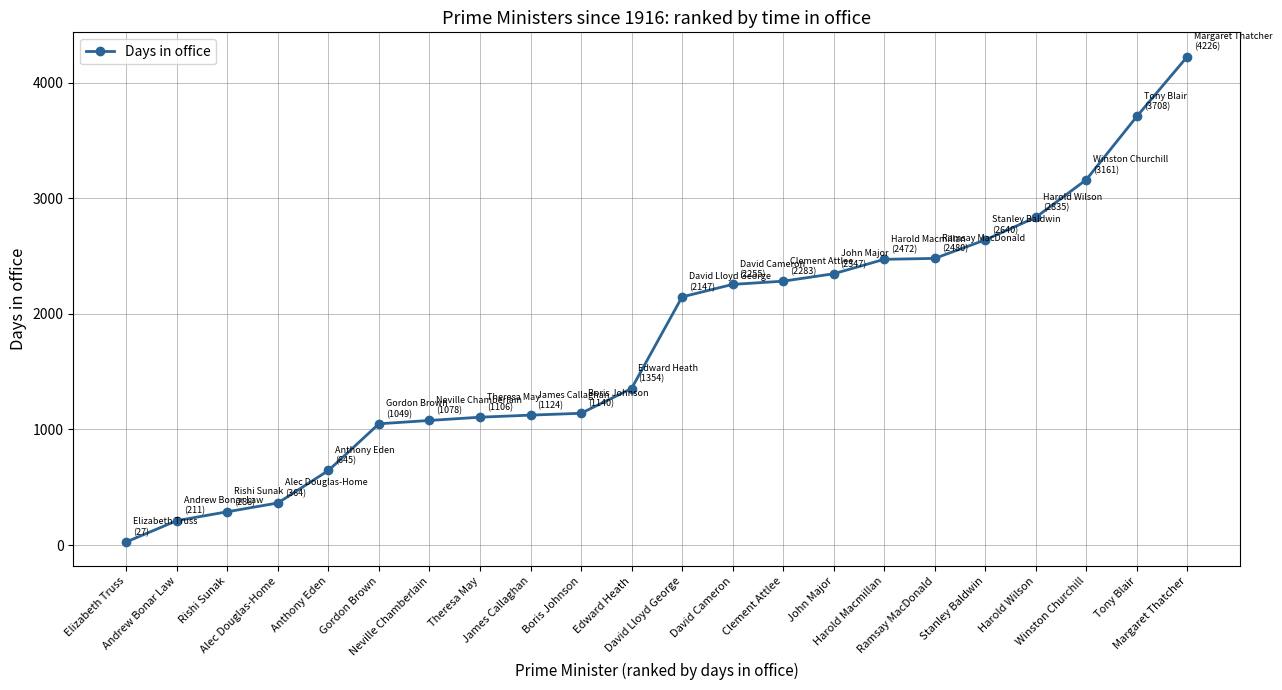

What is the label of the 9th point from the left?

James Callaghan